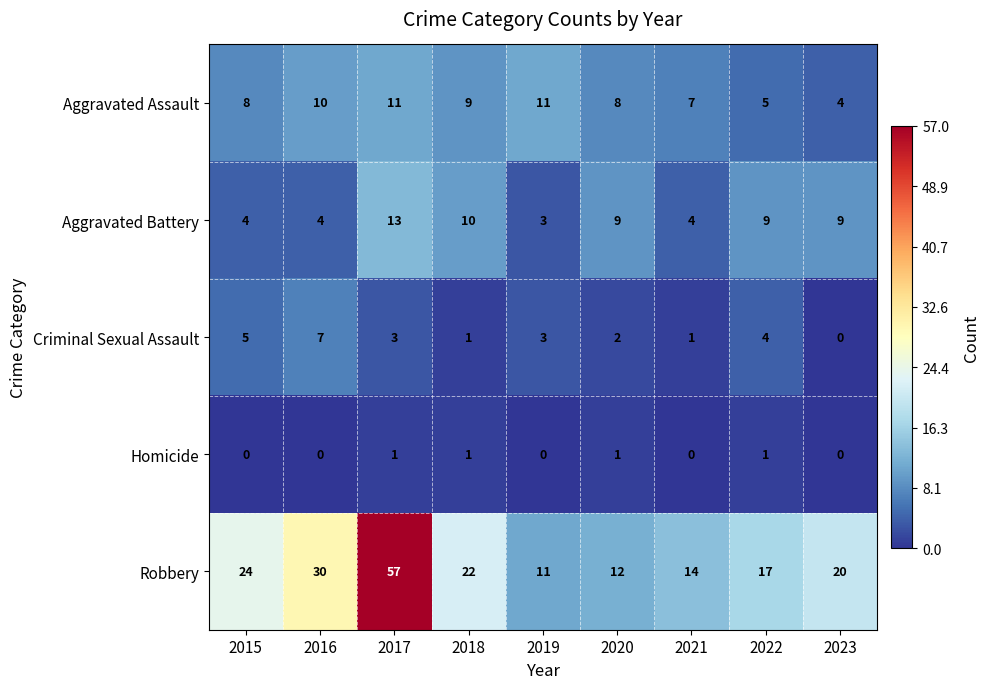

At how many categories does at least one series exceed 19?

5